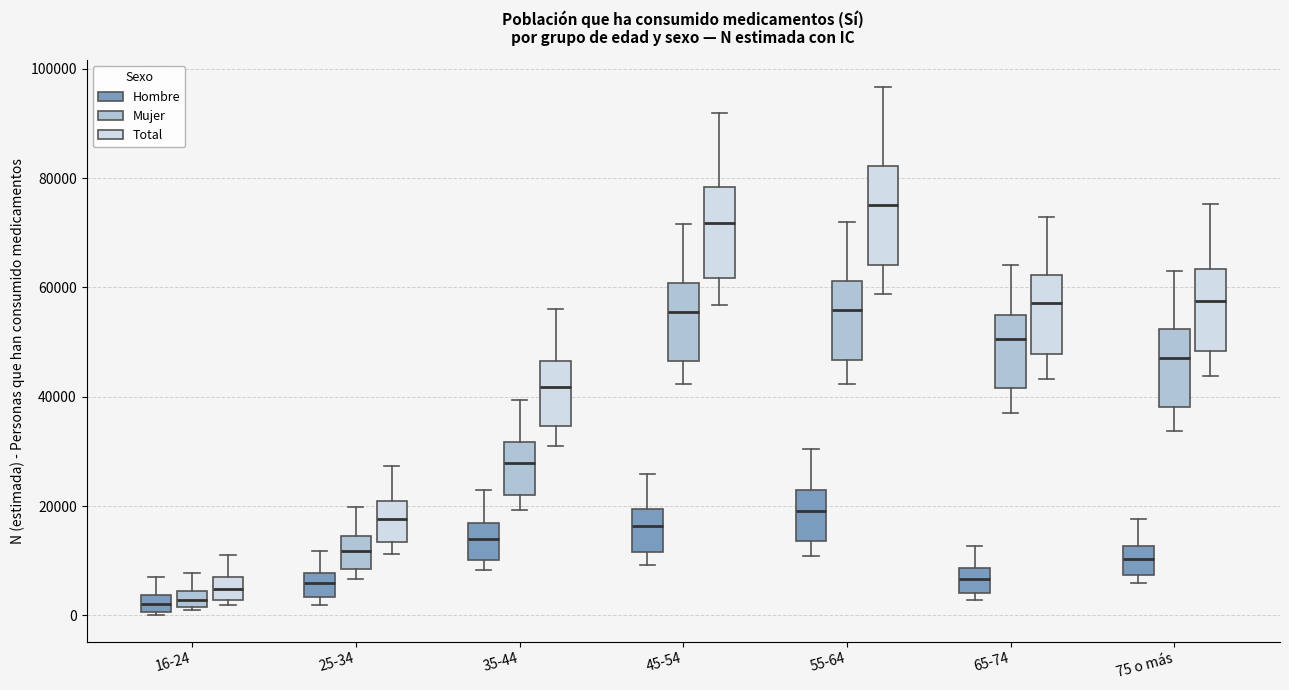

Where does the upper whisker of the box for 55-64 (Total) end on the y-axis? The values are not printed on the chart, so give them approximately, as read against the axis.

96000